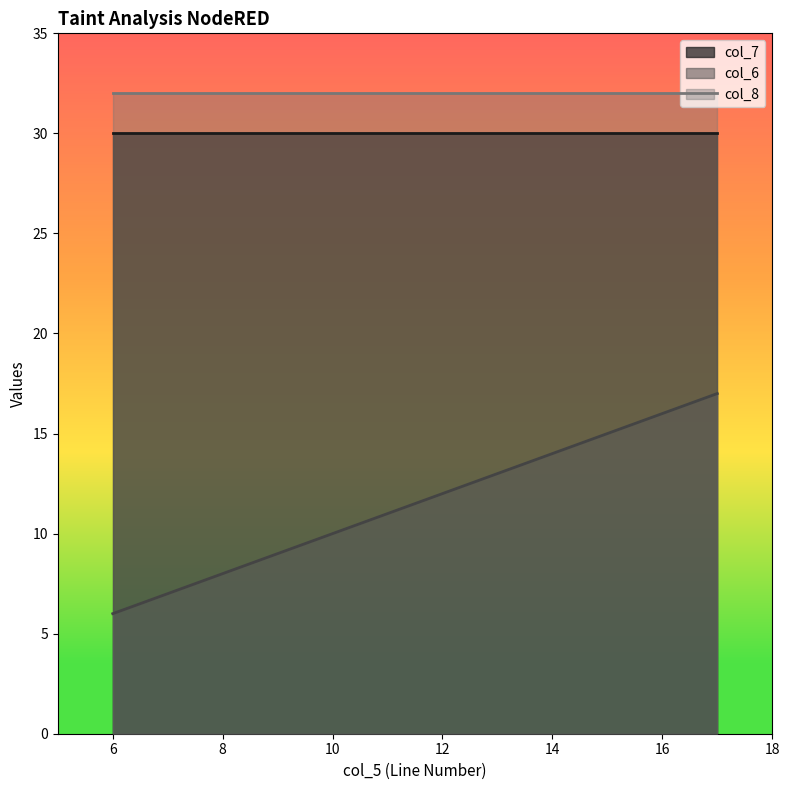

True or false: col_7 has a value of 30 at 17.

True